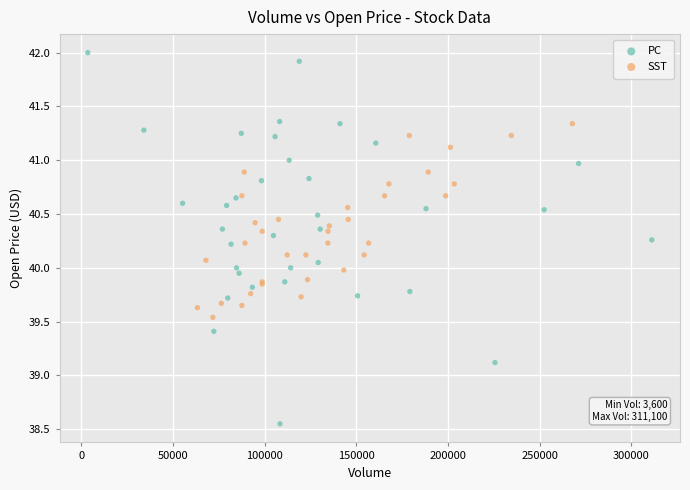

Which series has the widest spread of Y values?

PC